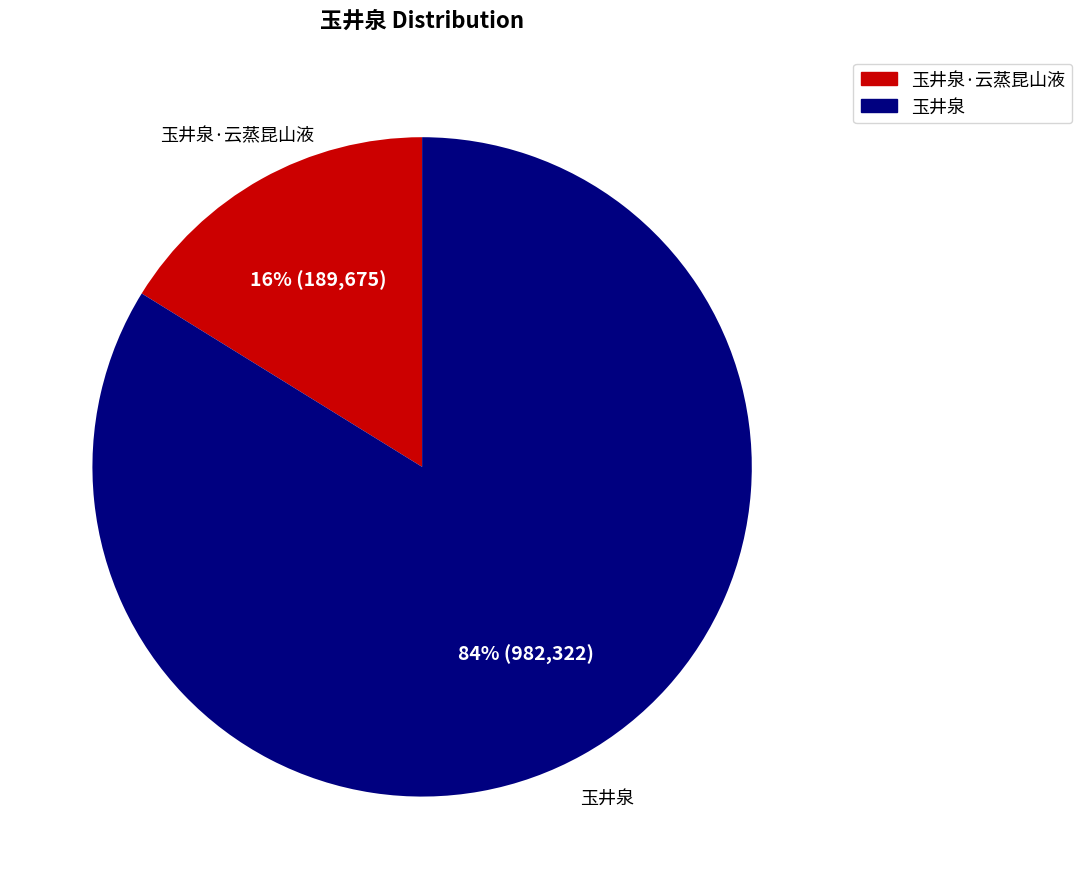

Rank the categories by value from lowest to highest.

玉井泉·云蒸昆山液, 玉井泉